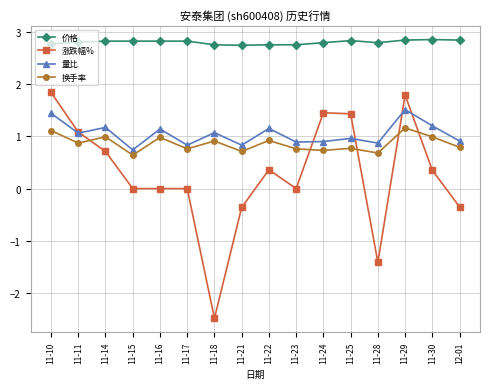

True or false: 换手率 has more than 1 interior local peaks.

True